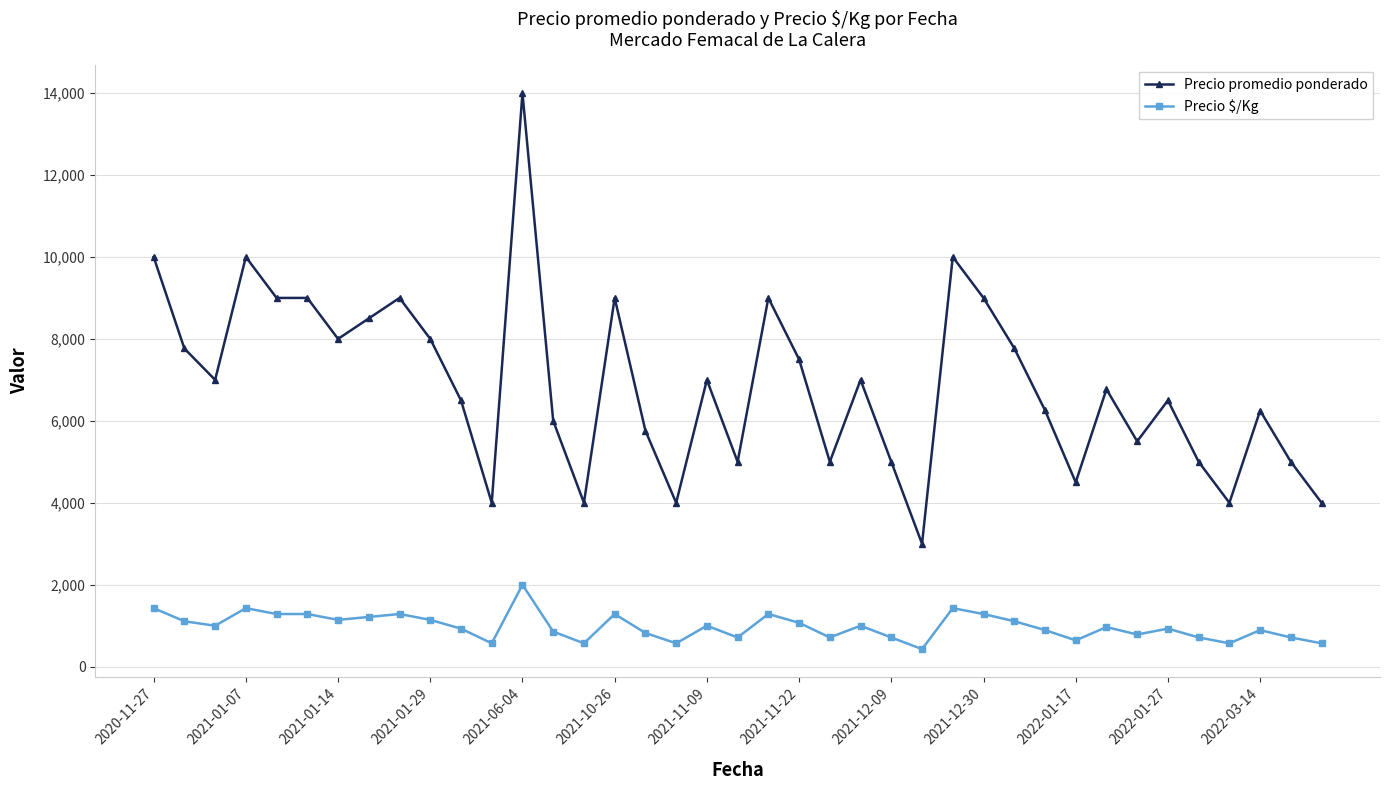

True or false: Precio $/Kg has more than 1 interior local peaks.

True